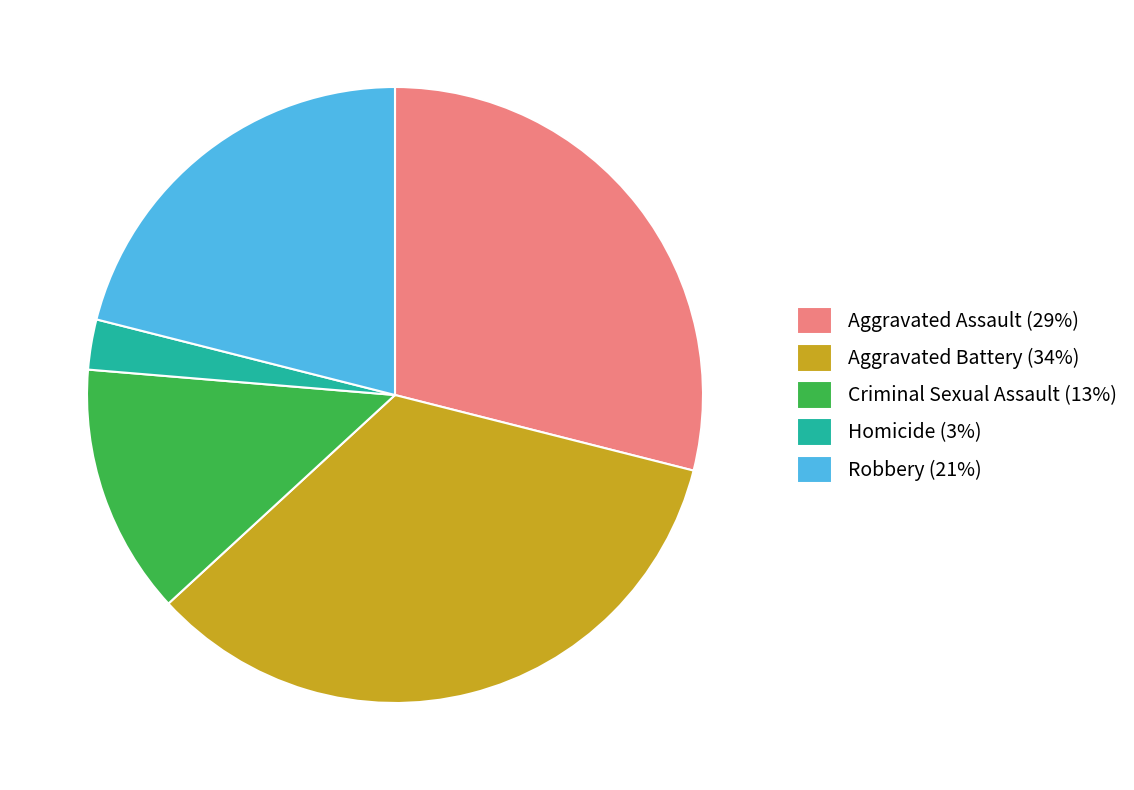

How many slices are in this pie chart?

5